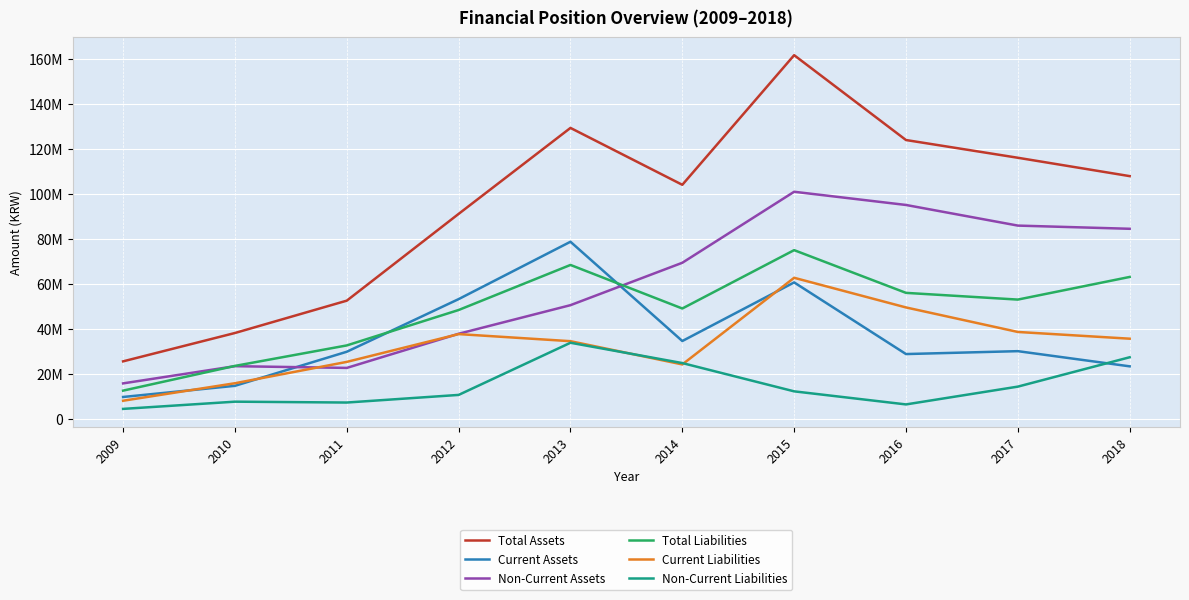

Which series has the largest range (max minus min)?

Total Assets